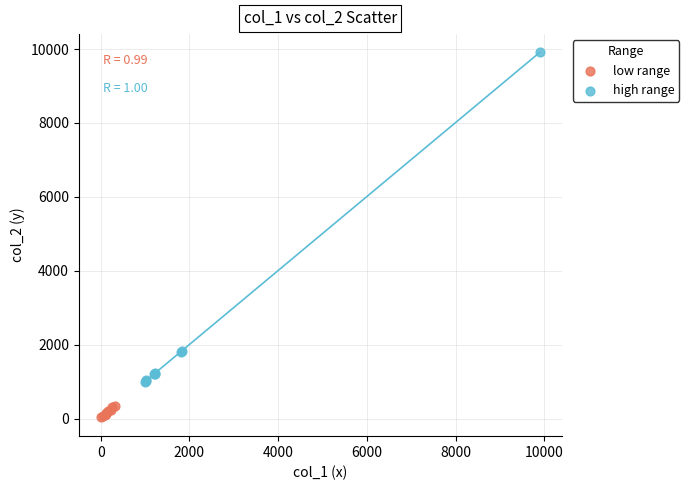

Which series contains the highest Y value?

high range